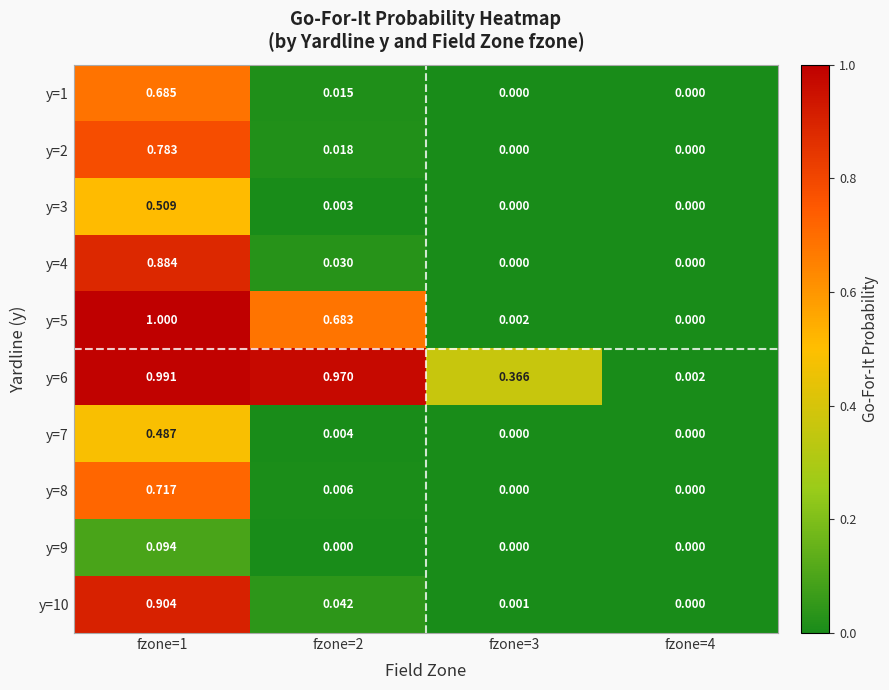

Is the value of y=1 at fzone=3 greater than the value of y=4 at fzone=2?

No